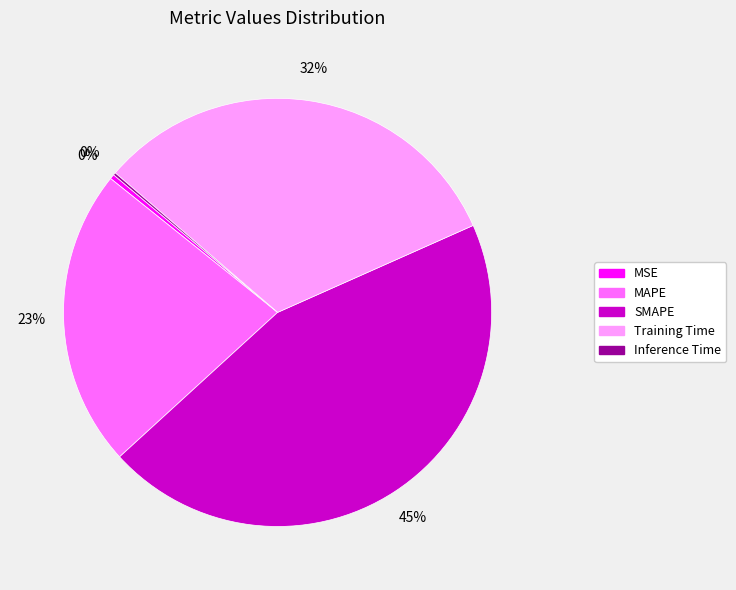

Which slice is the largest?

SMAPE